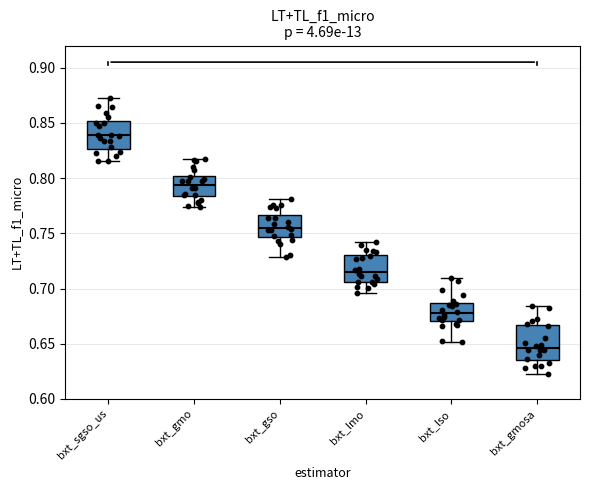

Which box has the lowest median line?

bxt_gmosa